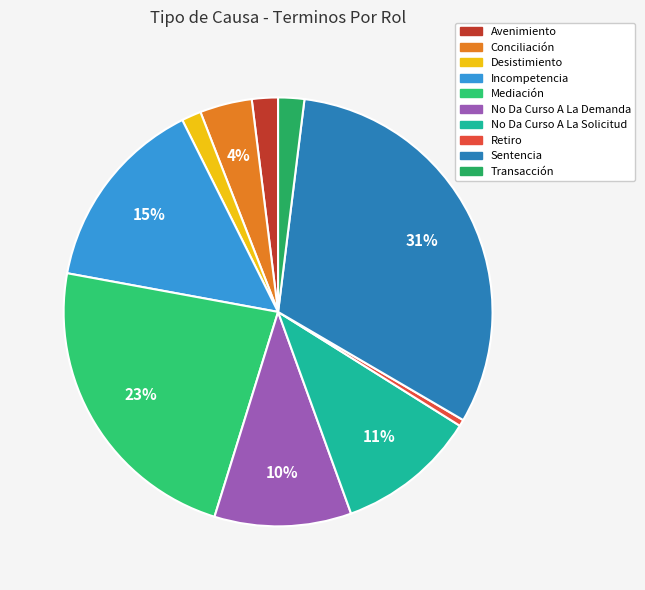

To the nearest percent, what percentage of the pie is Desistimiento?

1%